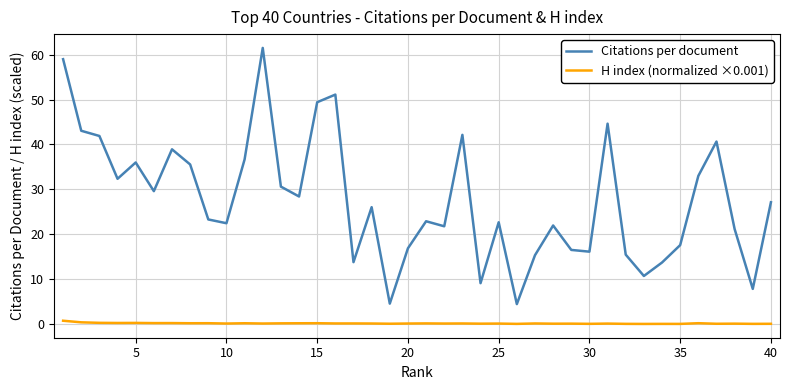

What is the maximum value shown in the chart?

61.5